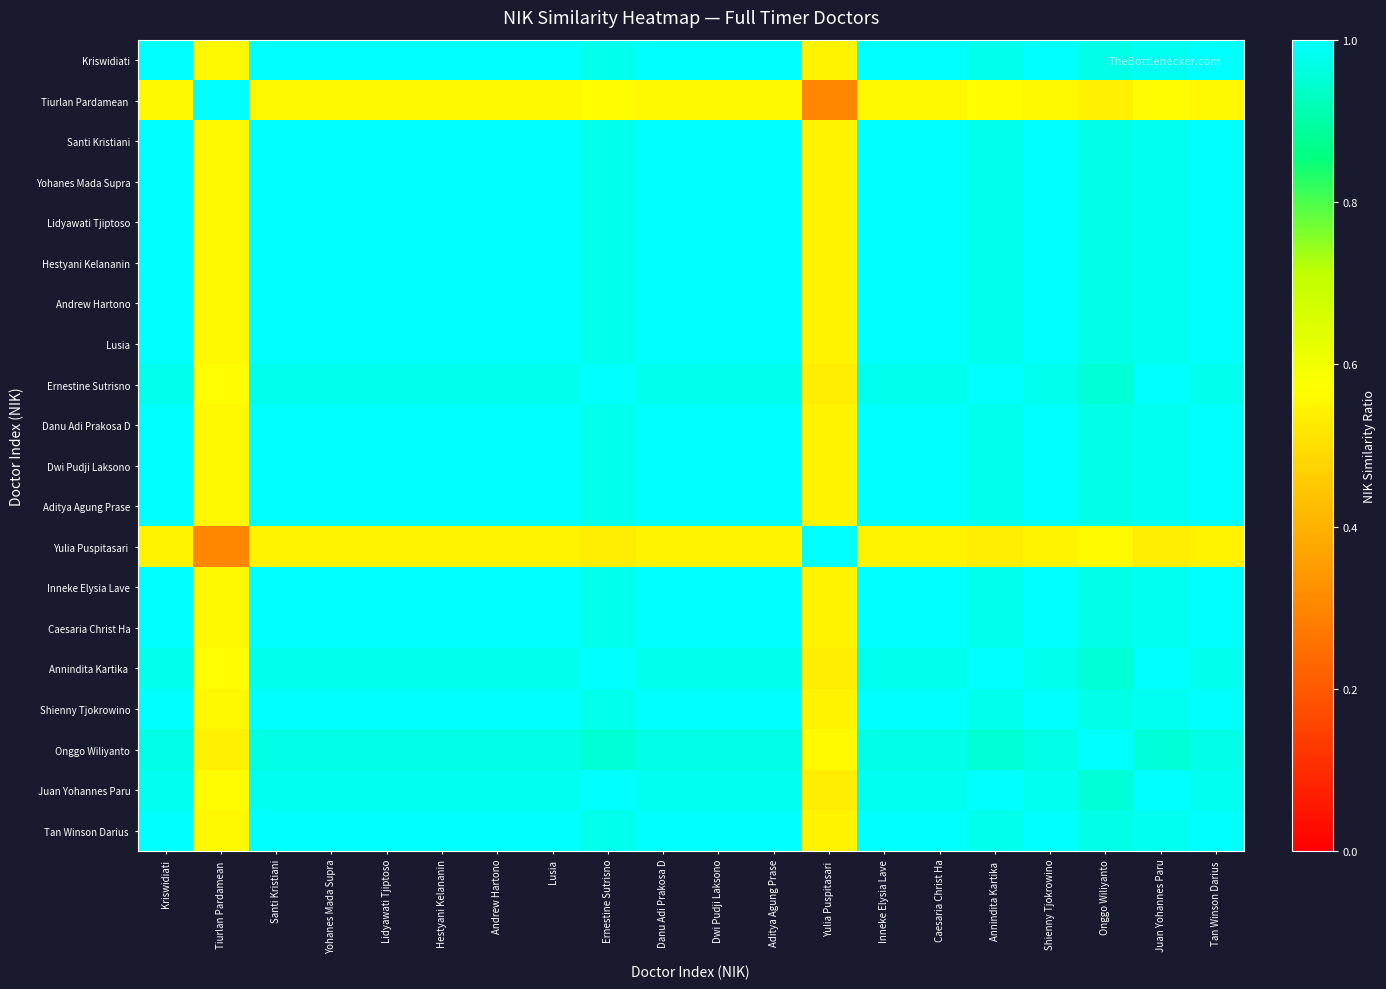

At how many categories does at least one series exceed 0?

20